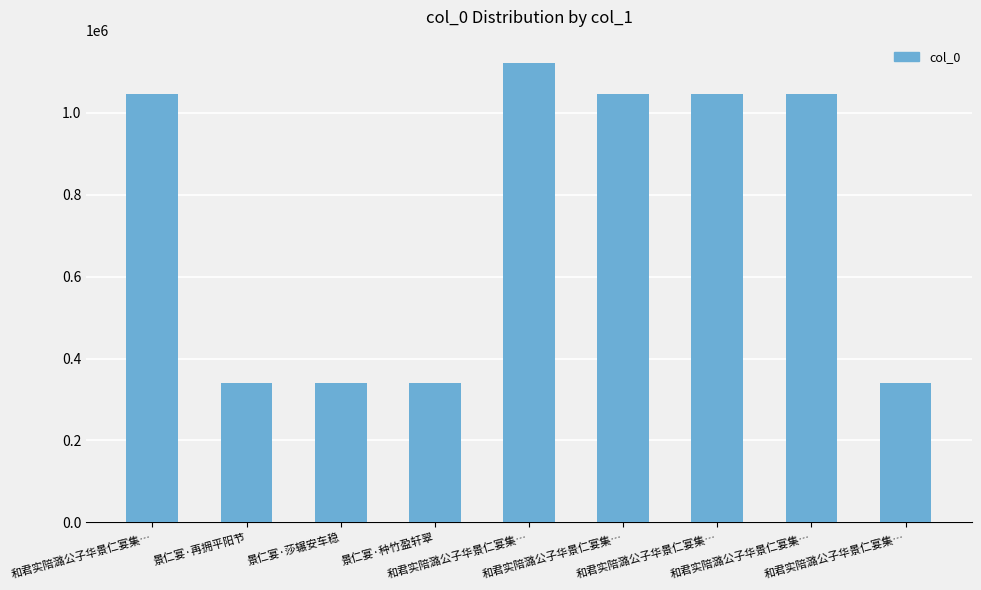

At which label is the value closest to 730853?

和君实陪潞公子华景仁宴集…